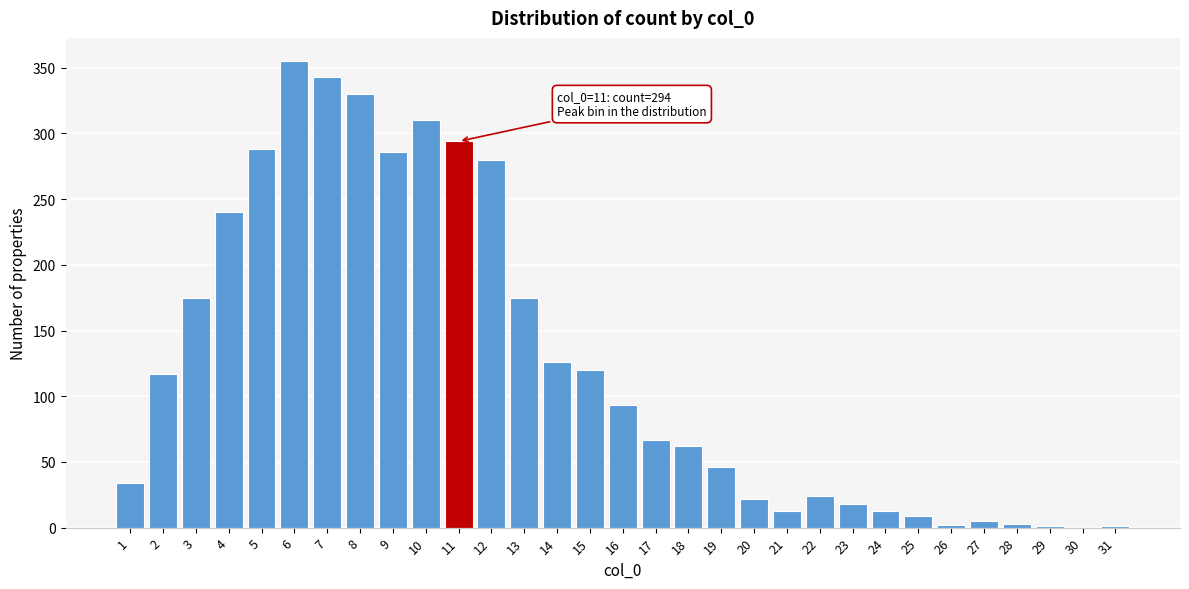

Is it true that the value at 5 is 387?

False